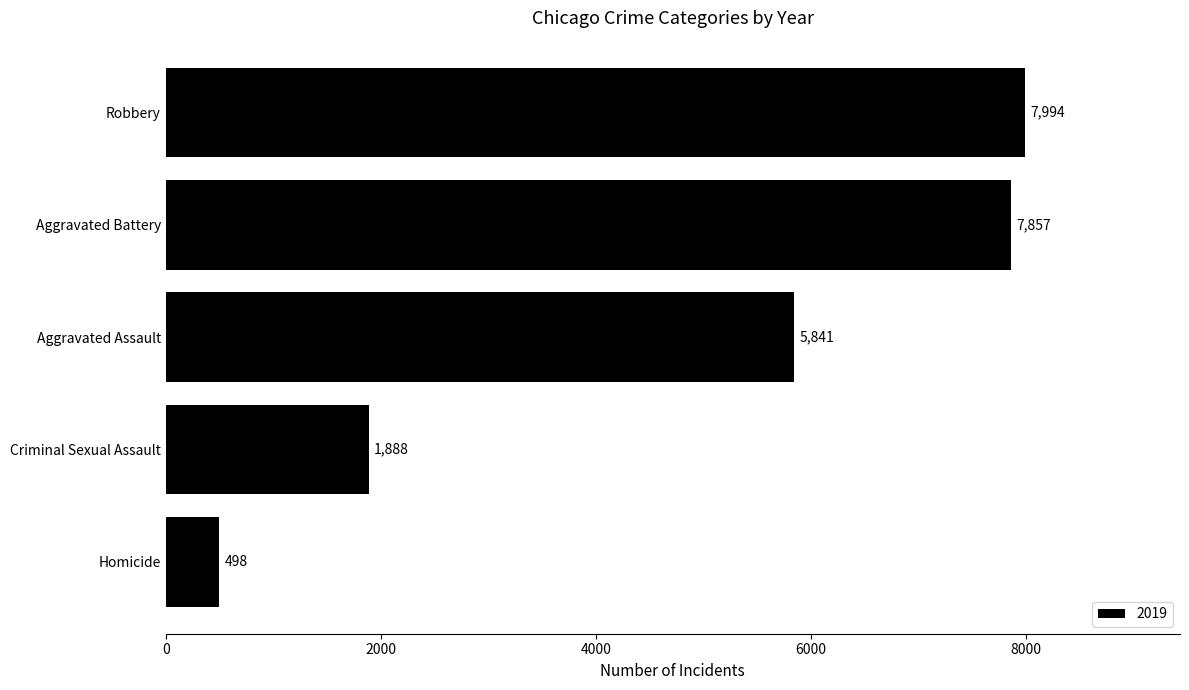

Reading bottom to top, what are all the values shown in this chart?

Homicide=498	Criminal Sexual Assault=1888	Aggravated Assault=5841	Aggravated Battery=7857	Robbery=7994